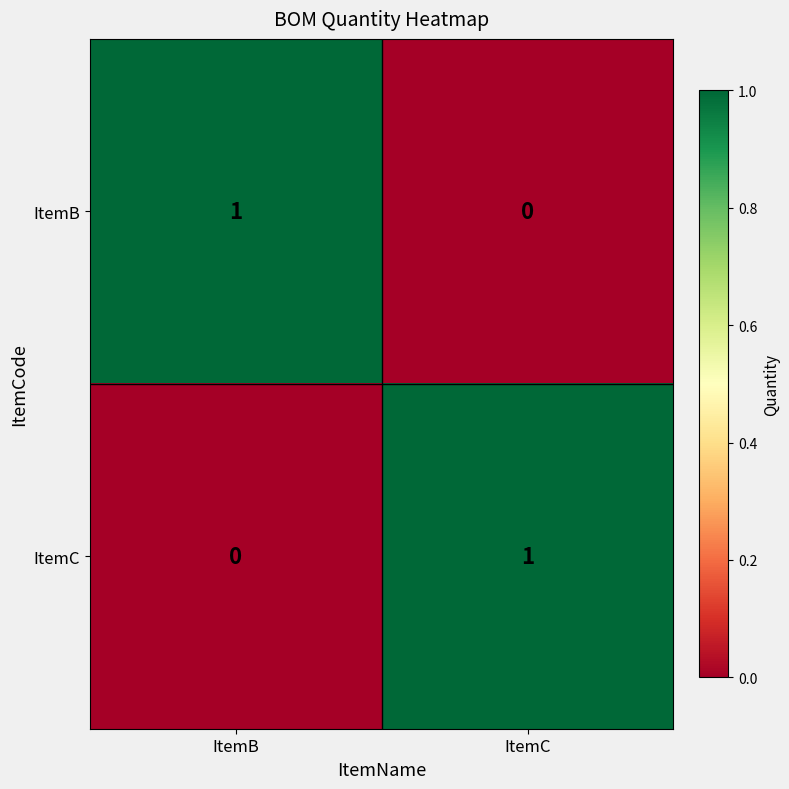

Rank the series at ItemC from highest to lowest value.

ItemC, ItemB